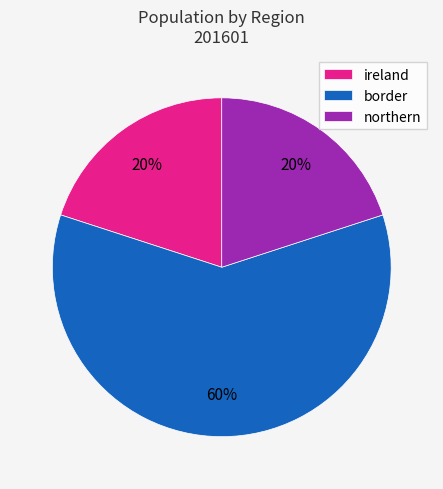

What percentage is the ireland slice, to the nearest percent?

20%